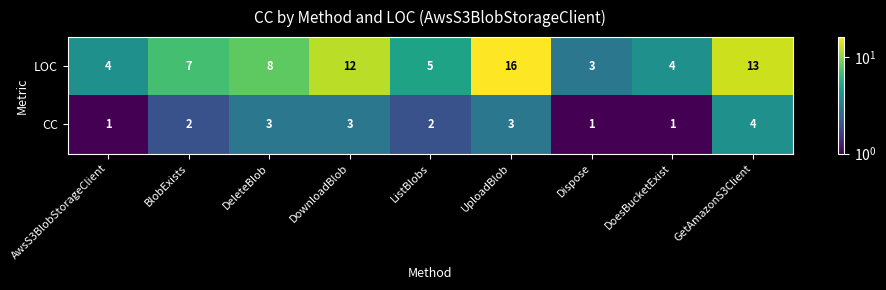

Rank the series by their maximum value, from highest to lowest.

LOC, CC